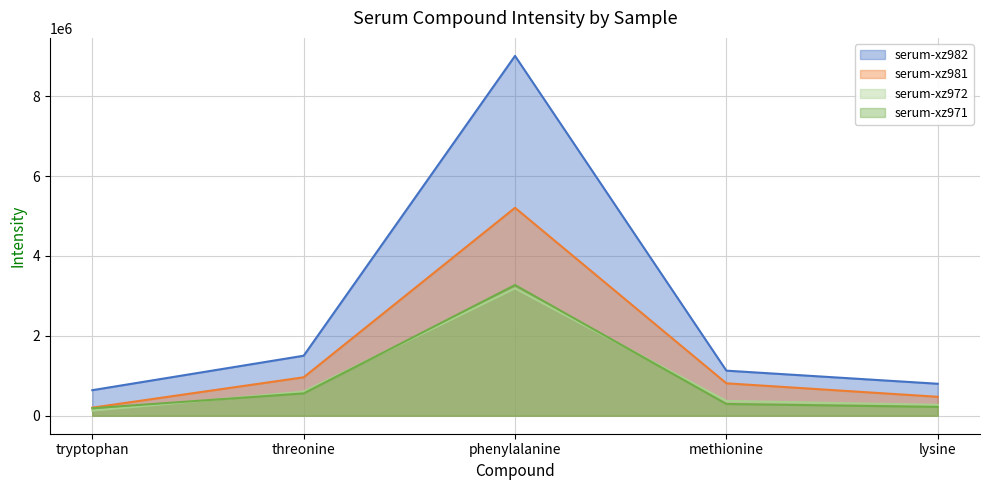

Does the chart have visible grid lines?

Yes